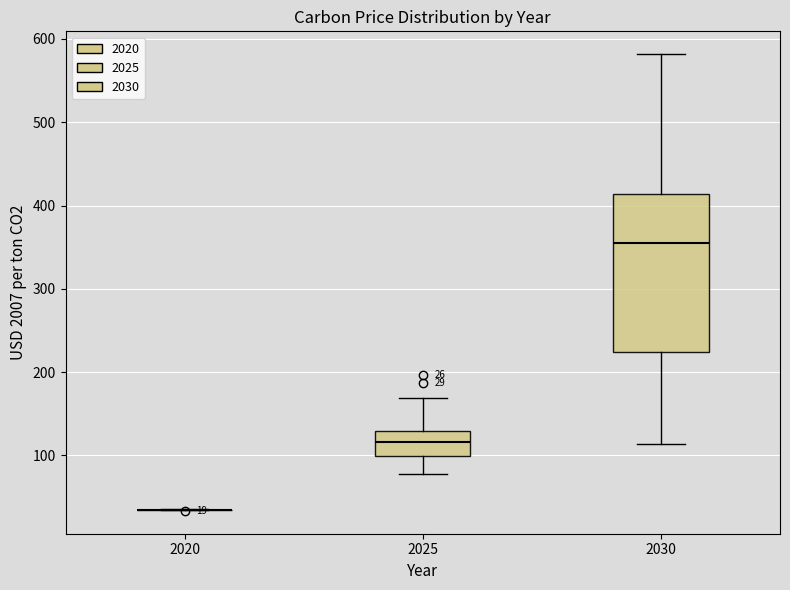

Which box is the tallest, from its lower edge to its upper edge?

2030